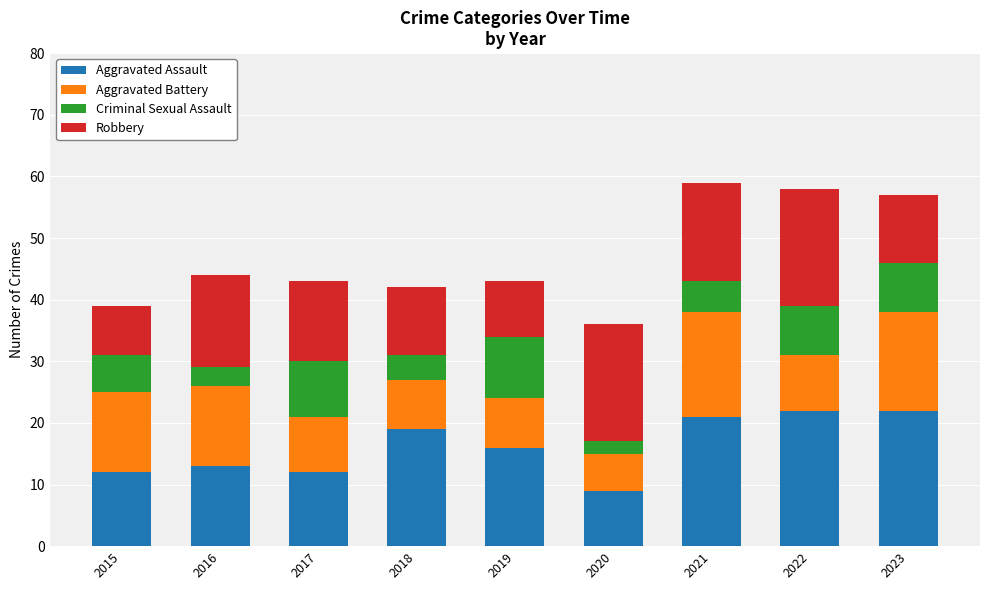

What is the total value across all series at 2016?

44